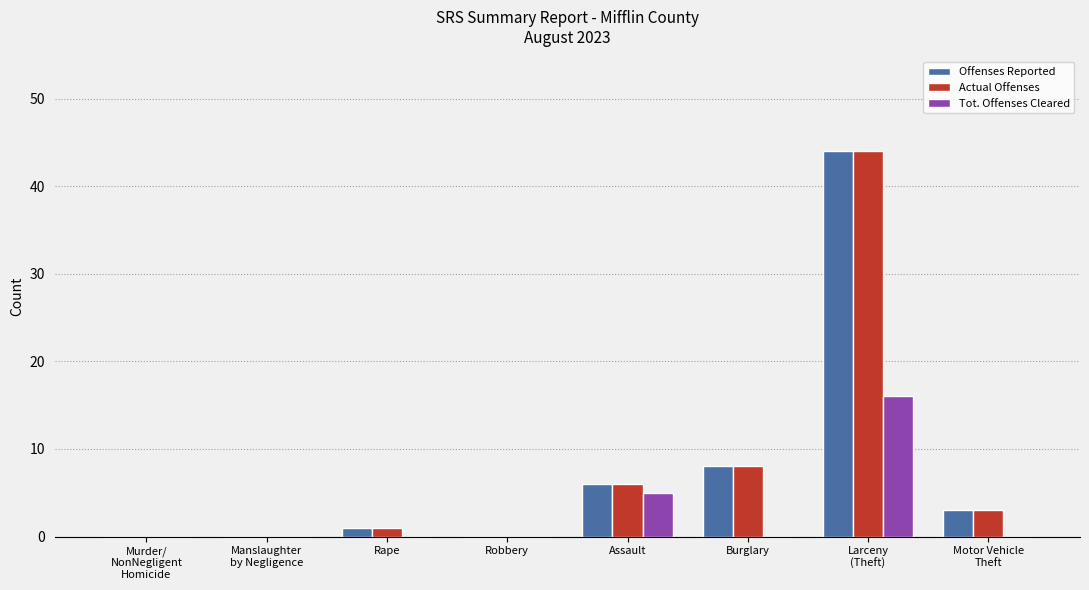

How many Tot. Offenses Cleared values are between 0 and 5?

7